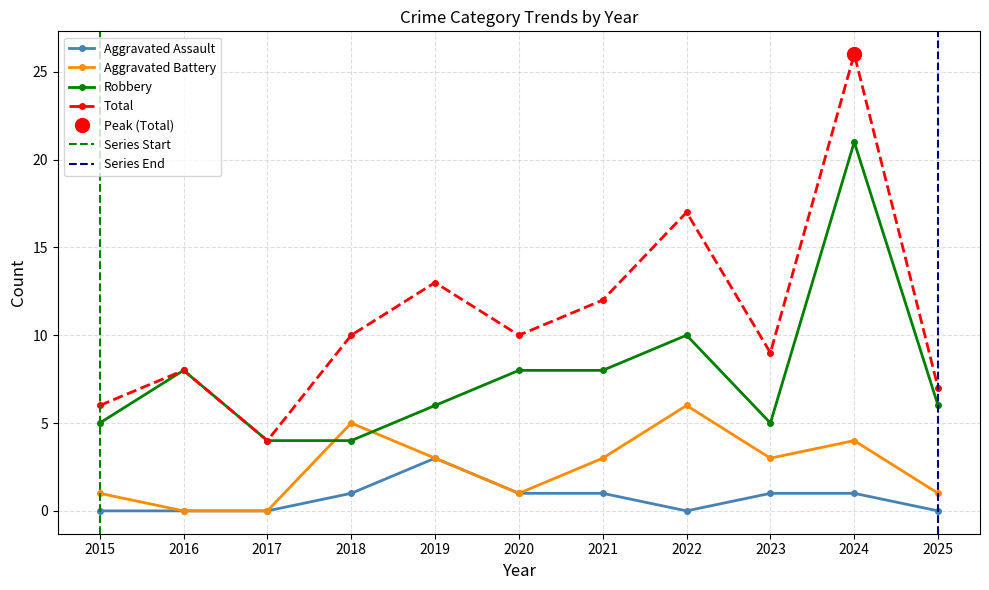

Is the value of Total at 2015 greater than the value of Aggravated Assault at 2022?

Yes